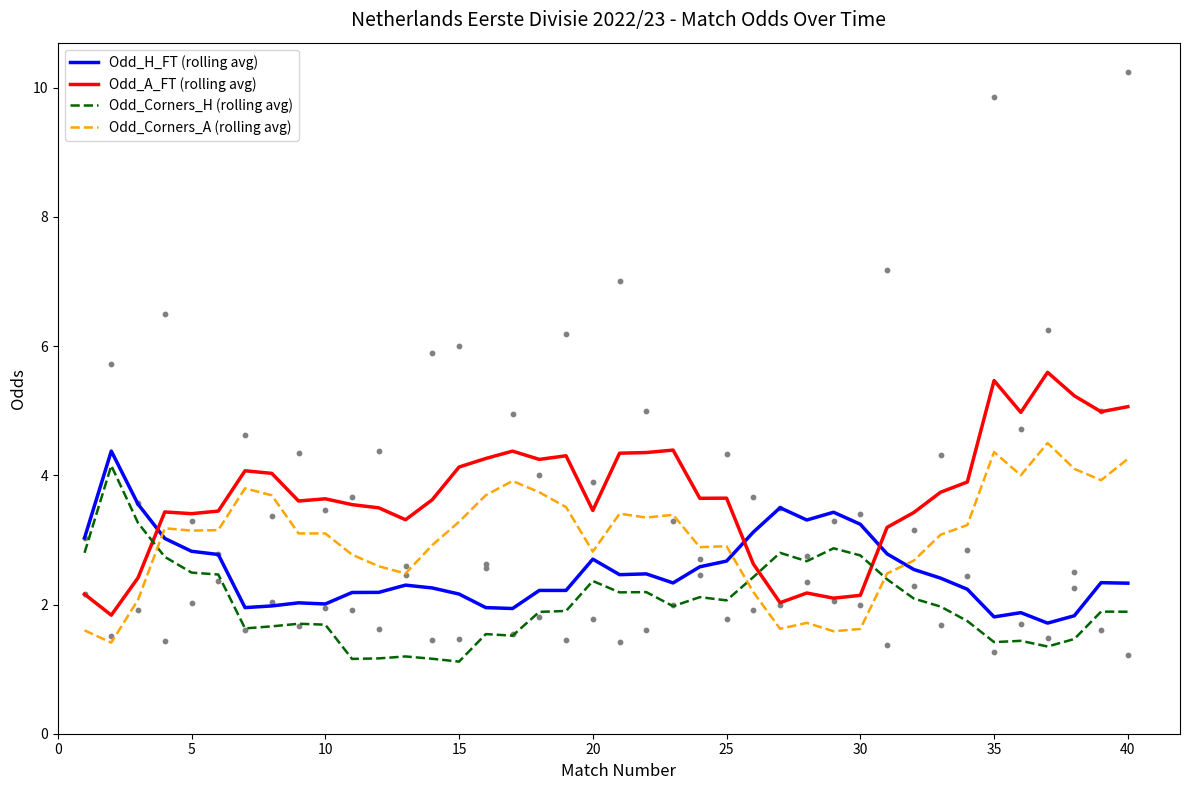

At how many categories does at least one series exceed 2?

40